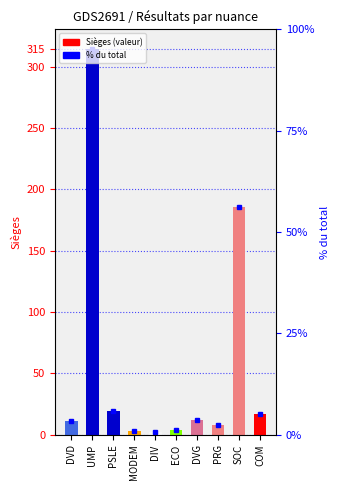

True or false: the data shows 13 at PRG.

False